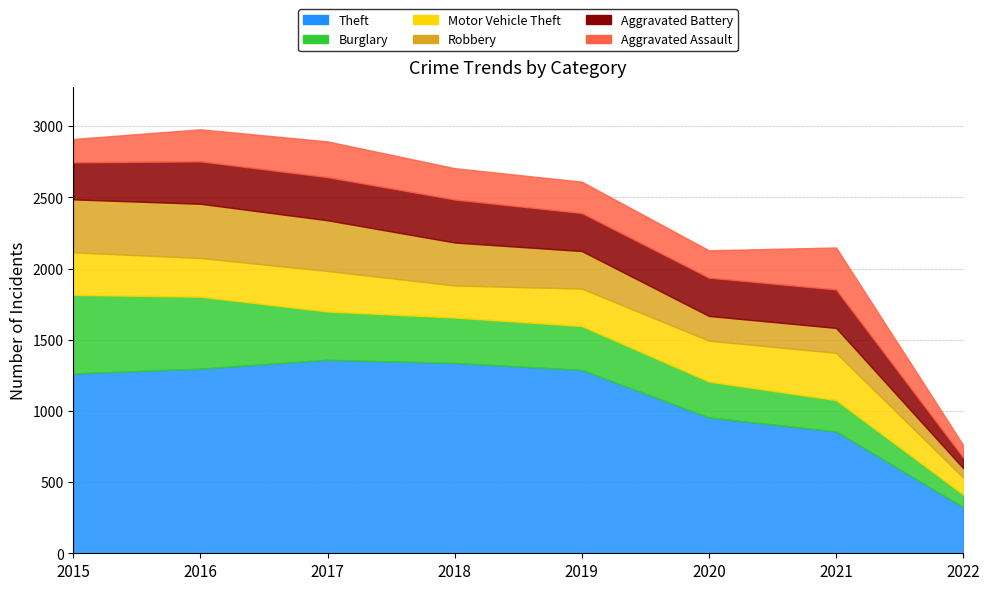

What is the difference between the Motor Vehicle Theft values at 2022 and 2015?

180